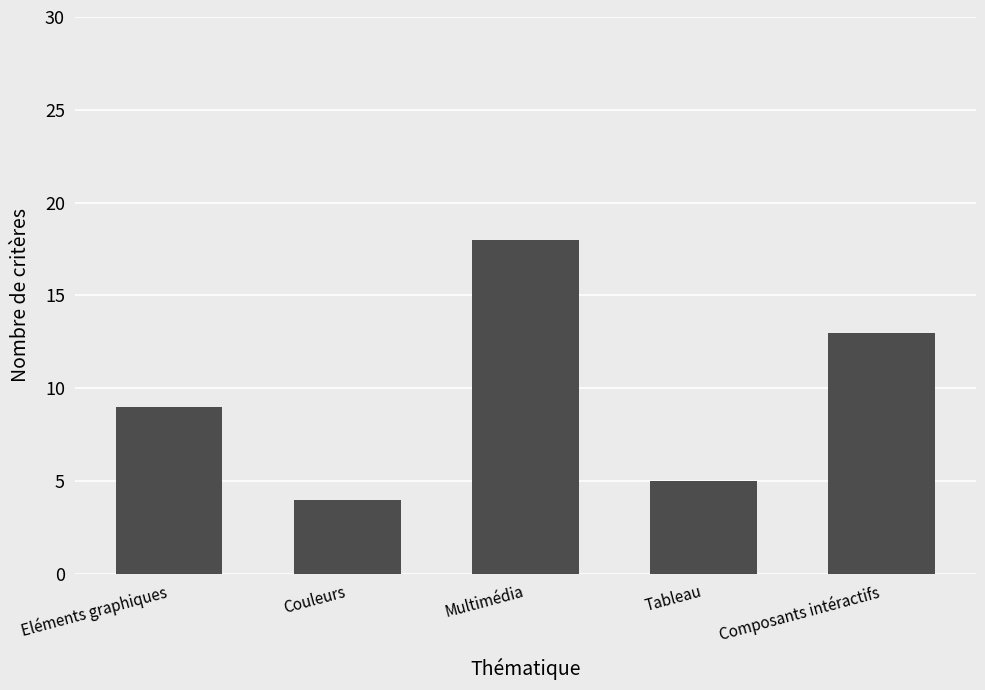

The chart shows a value of 9 at Eléments graphiques. True or false?

True